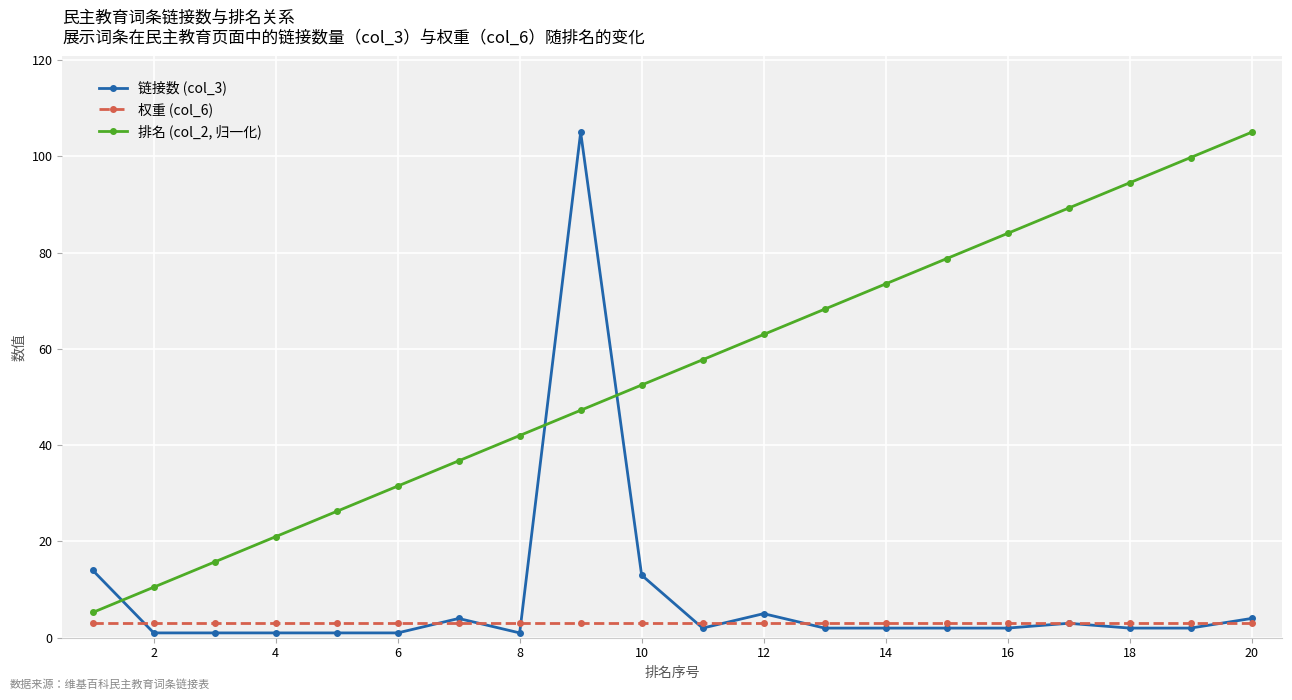

What is the value of the 链接数 (col_3) point at the 7th from the left?

4.0